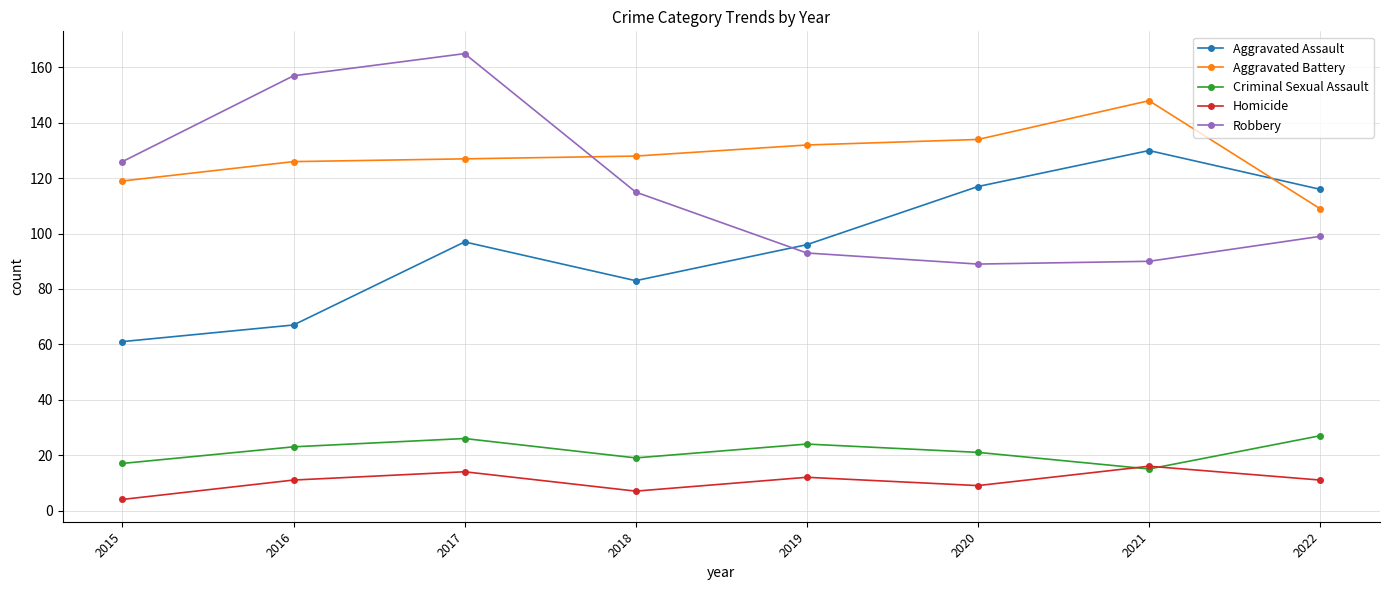

What value does the Criminal Sexual Assault series have at 2019, to the nearest 10?

20